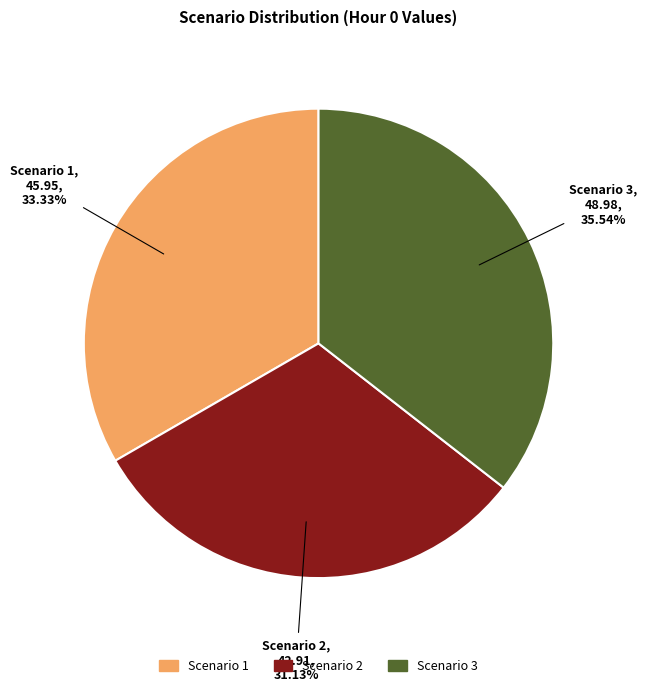

Between Scenario 2 and Scenario 1, which is larger?

Scenario 1